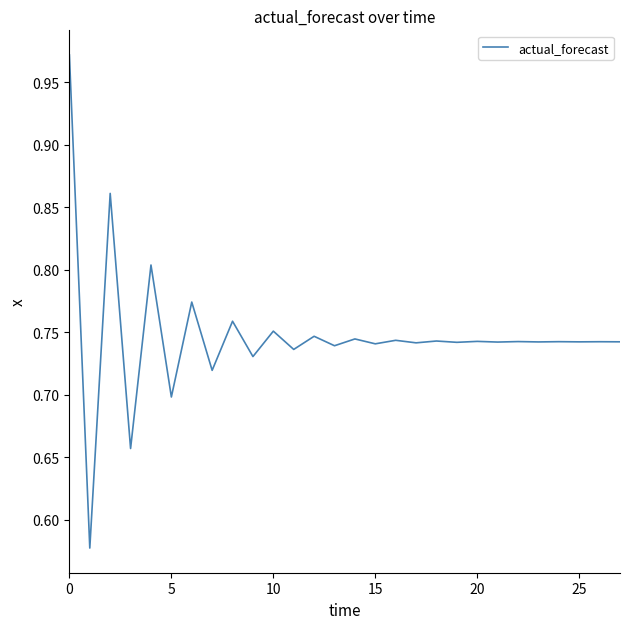

What is the difference between the maximum and minimum values?

0.4